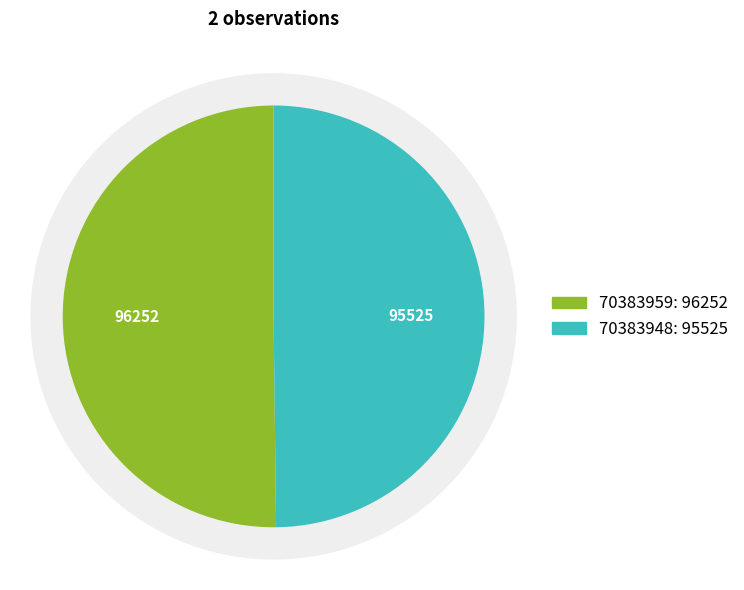

Which has a higher value, 70383948 or 70383959?

70383959